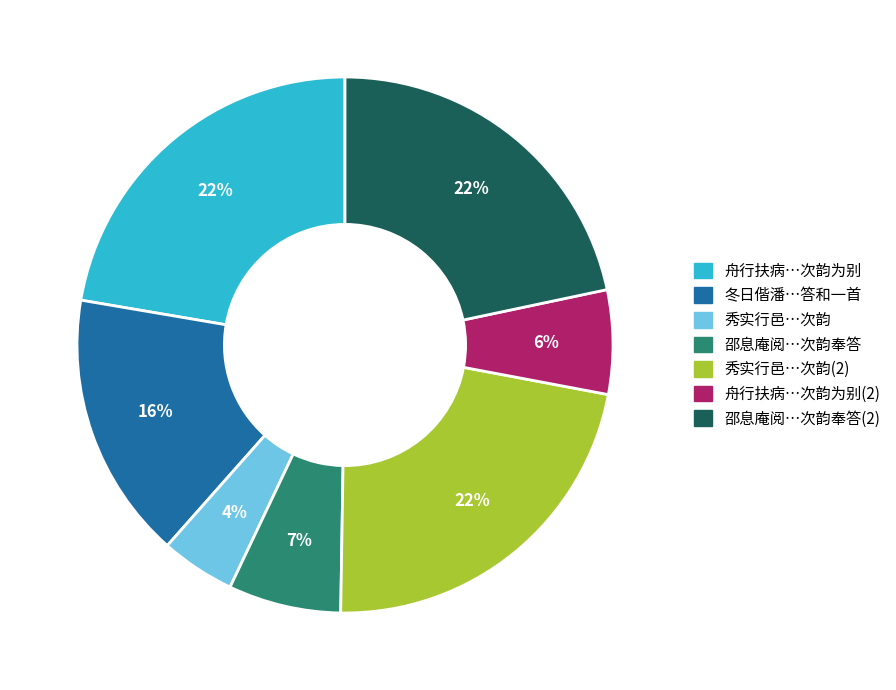

To the nearest percent, what is the average slice percentage?

14%